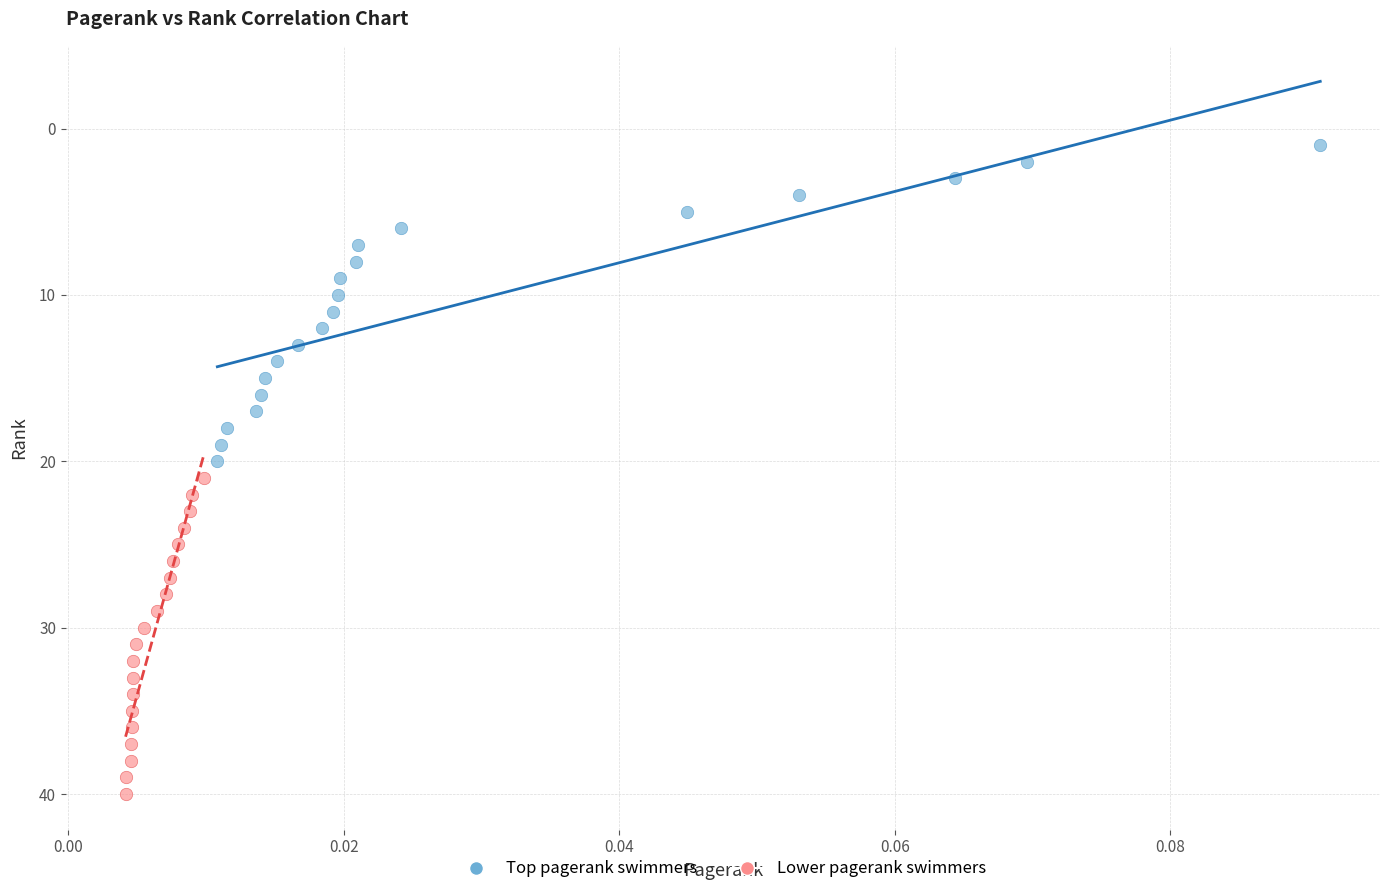

Which series reaches the minimum Y coordinate?

Top pagerank swimmers